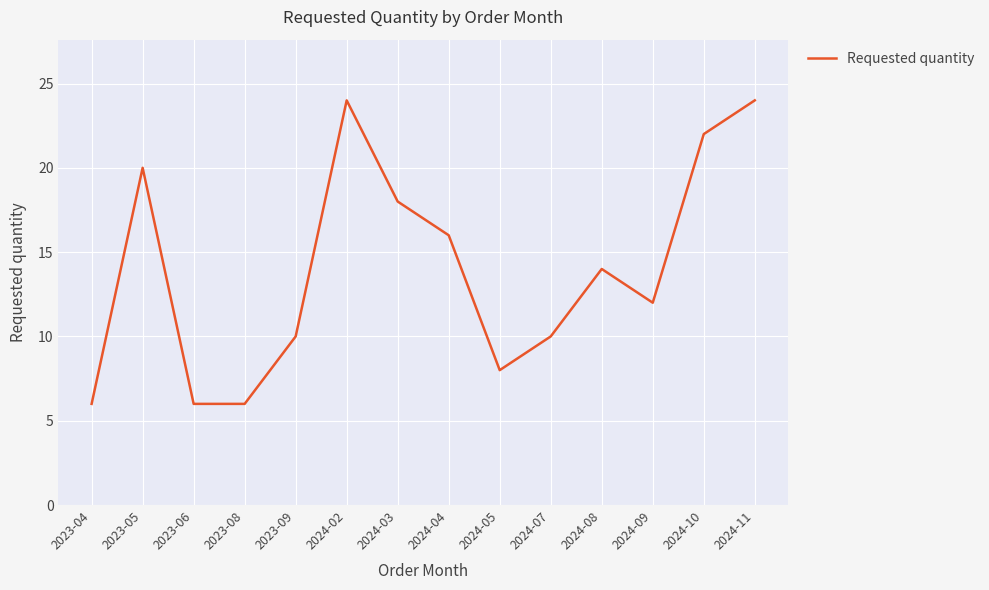

Reading left to right, transcribe all the data shown in this chart.

2023-04=6	2023-05=20	2023-06=6	2023-08=6	2023-09=10	2024-02=24	2024-03=18	2024-04=16	2024-05=8	2024-07=10	2024-08=14	2024-09=12	2024-10=22	2024-11=24